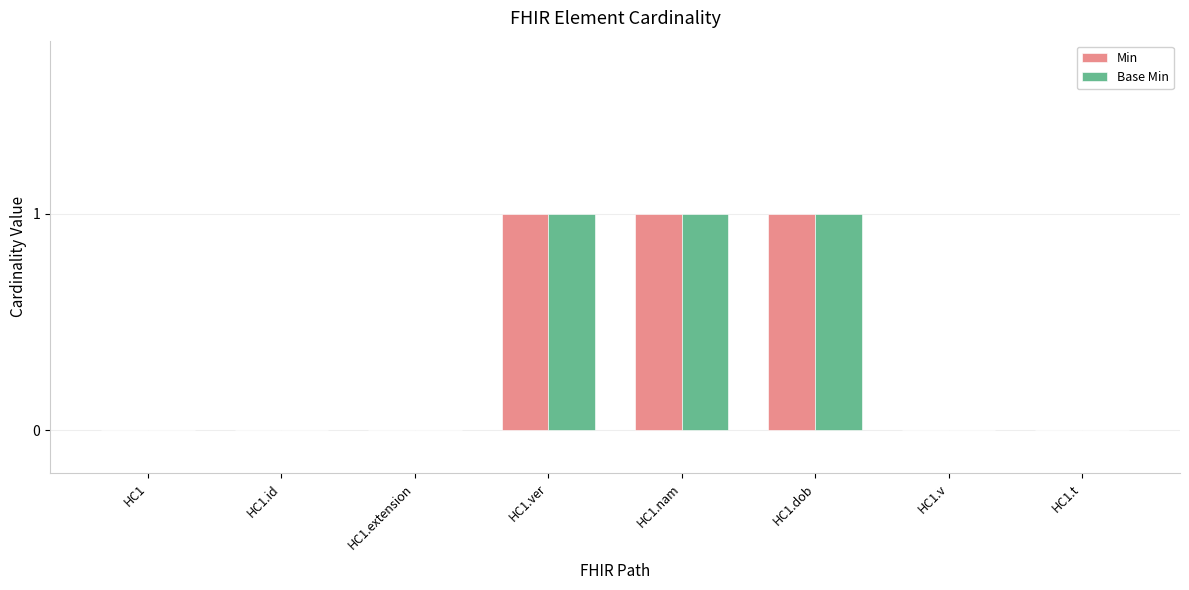

Reading left to right, list all the values displayed in this chart.

Min: 0	0	0	1	1	1	0	0
Base Min: 0	0	0	1	1	1	0	0